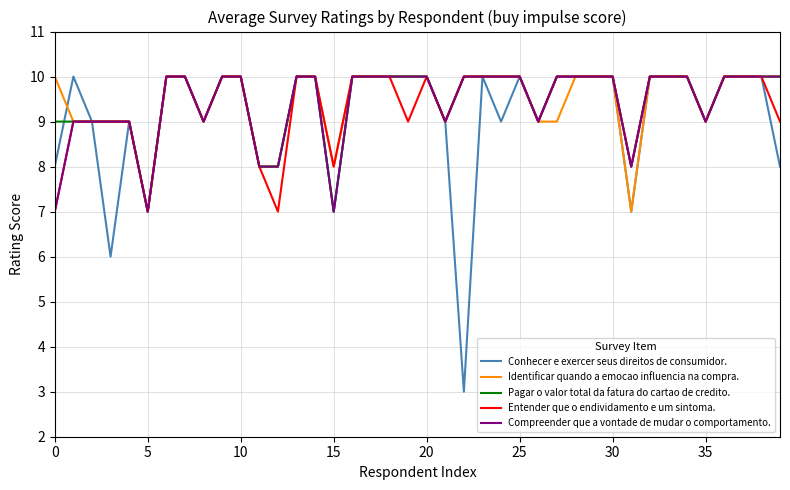

Which series has the largest range (max minus min)?

Conhecer e exercer seus direitos de consumidor.